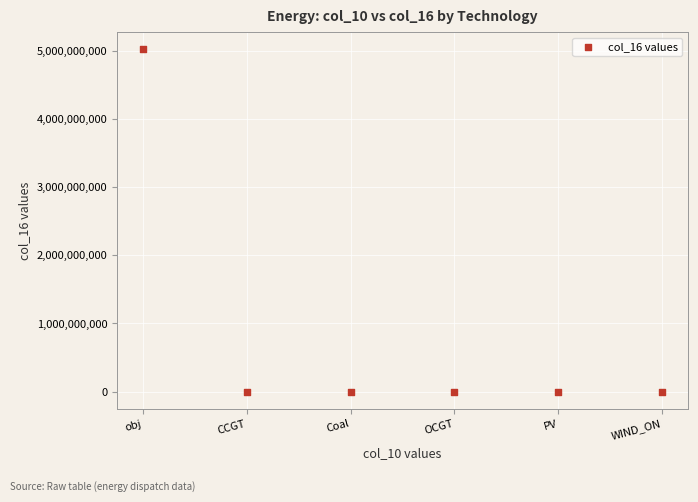

What is the range of Y values (max minus min)?

5021739424.9